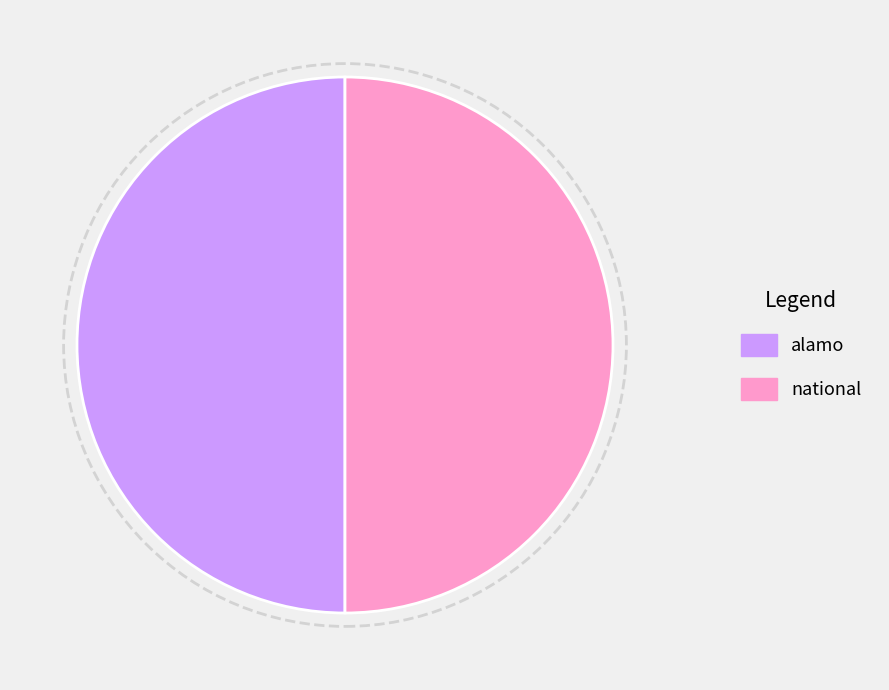

Is the sum of national and alamo greater than half?

Yes